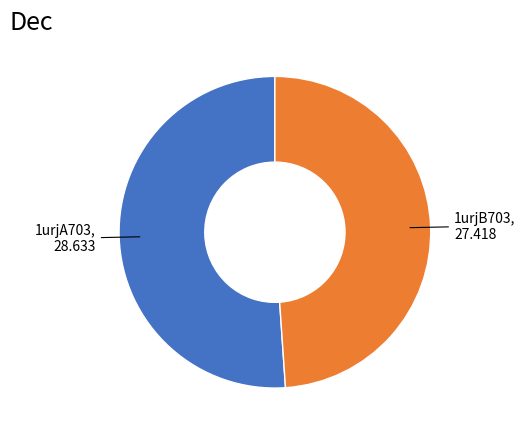

Does any single category account for the majority?

Yes